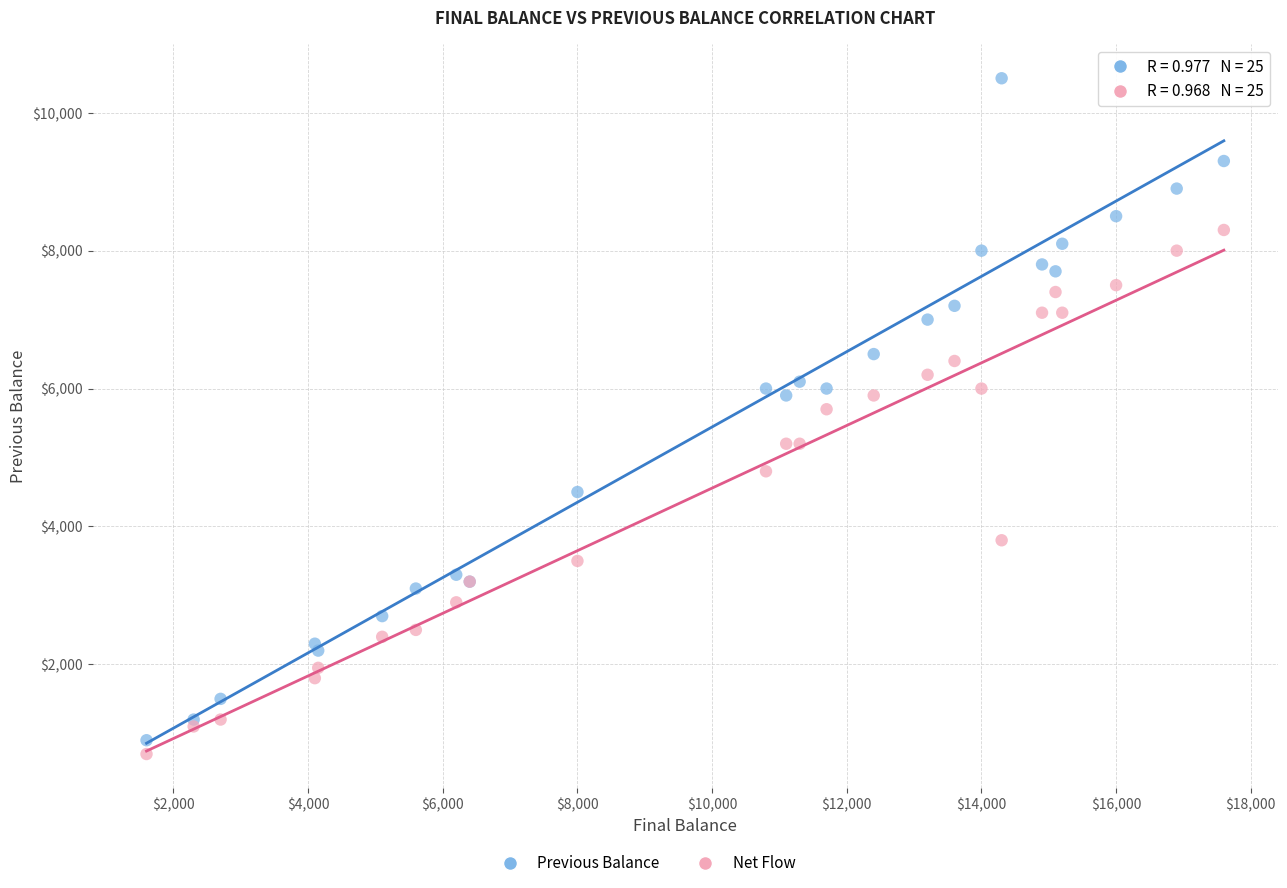

What is the X range (max minus min) for the scatter plot?

16000